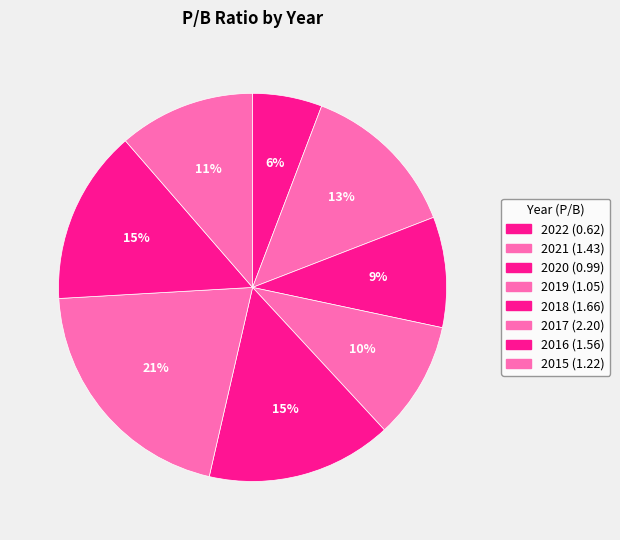

How much of the chart is everything except 2022?

94.2%